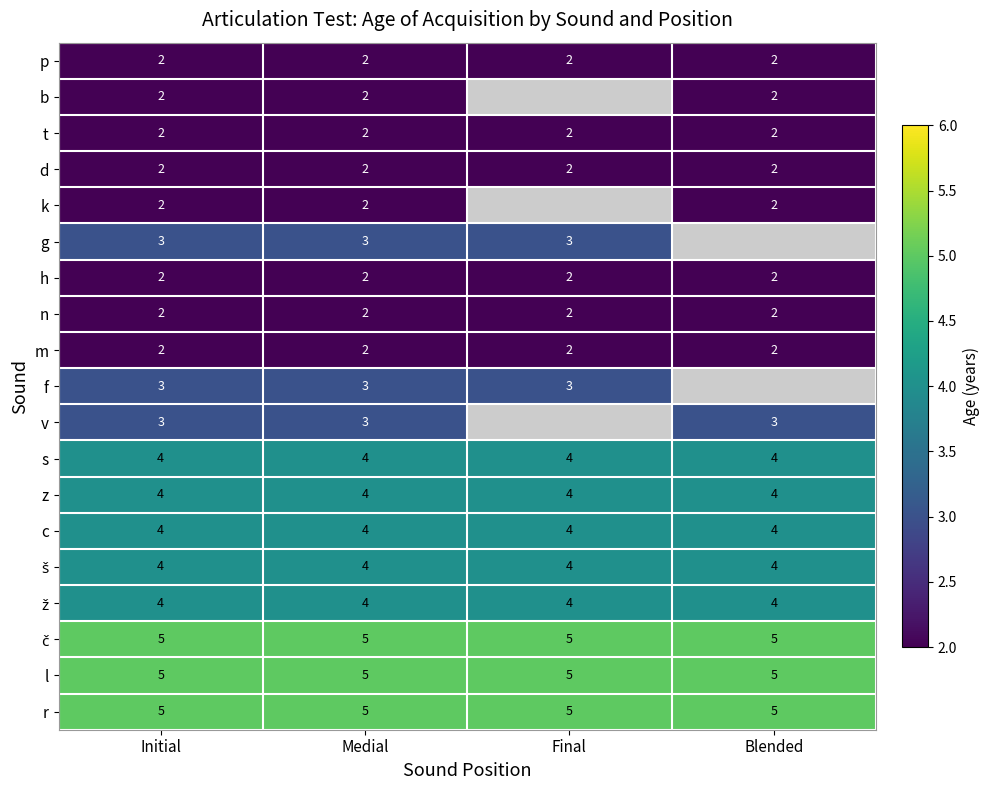

What is the spread (max minus min) of values at Initial?

3